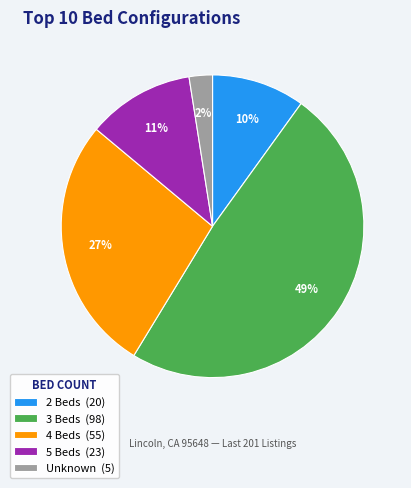

To the nearest percent, what percentage of the pie is 5 Beds?

11%